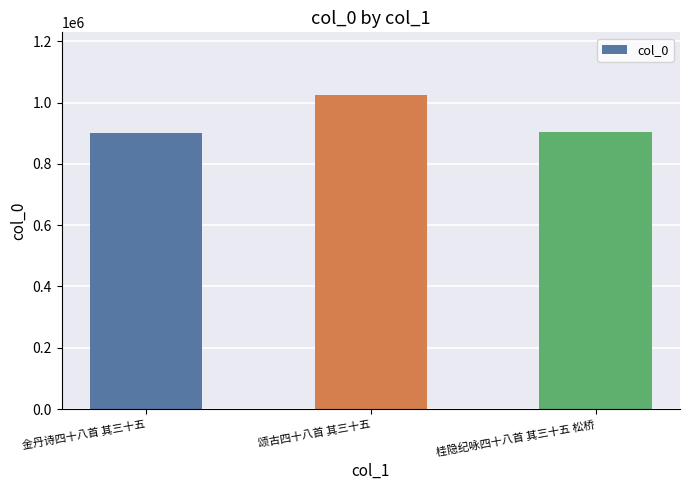

Is it true that the value at 金丹诗四十八首 其三十五 is 900764?

True